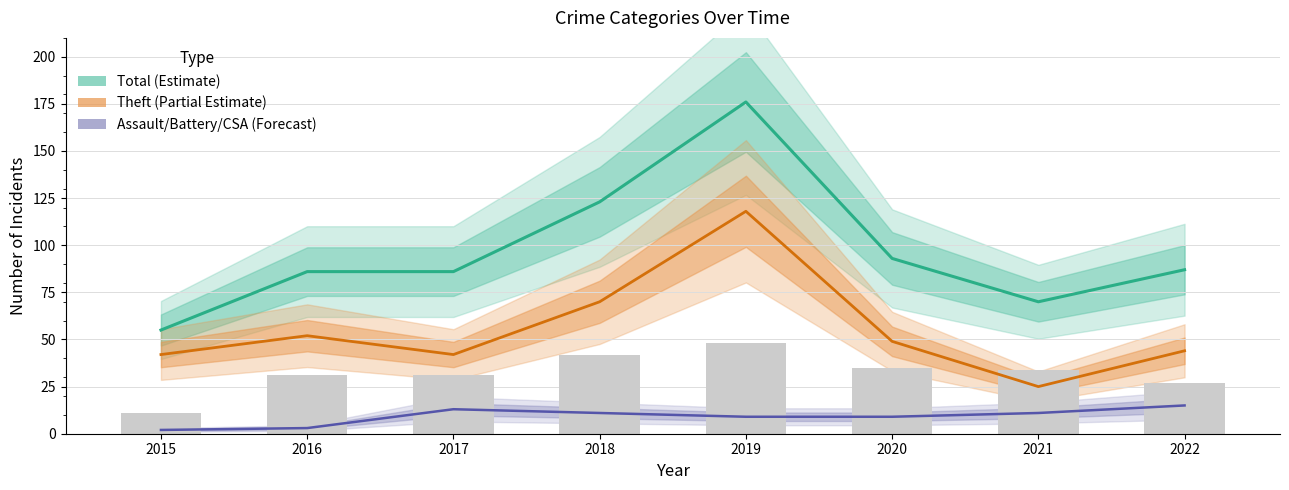

What is the difference between the second highest and second lowest values in the Total series?

53